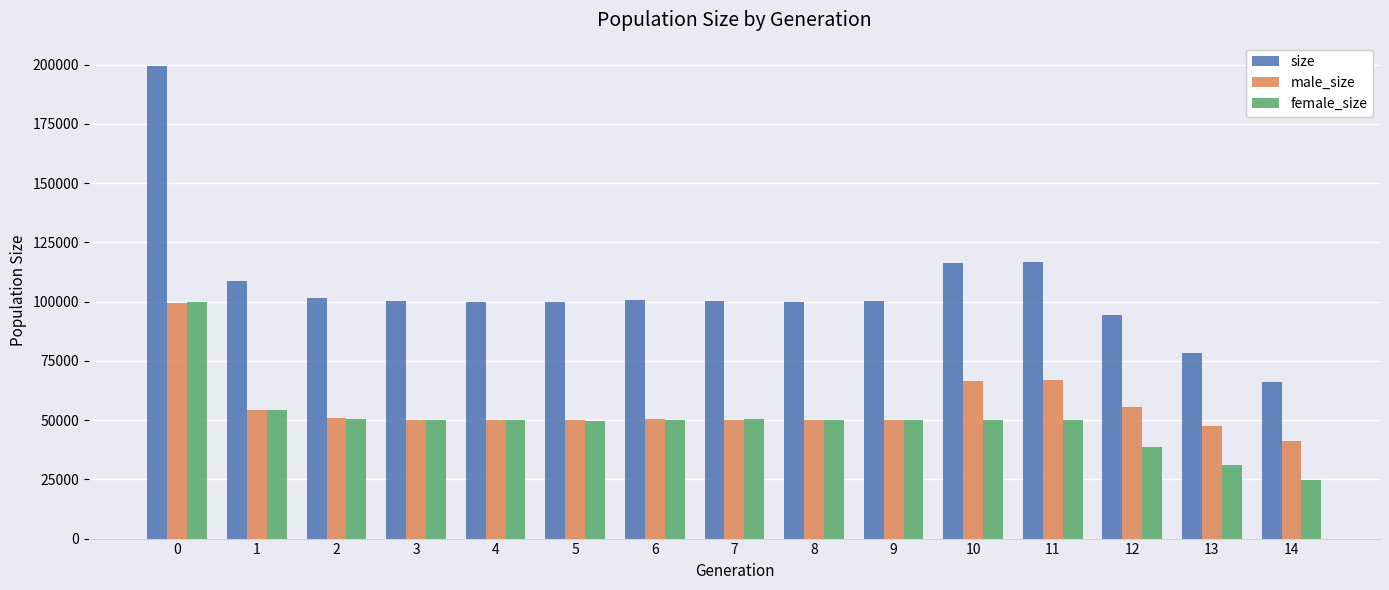

What is the lowest value of the size series?

66027